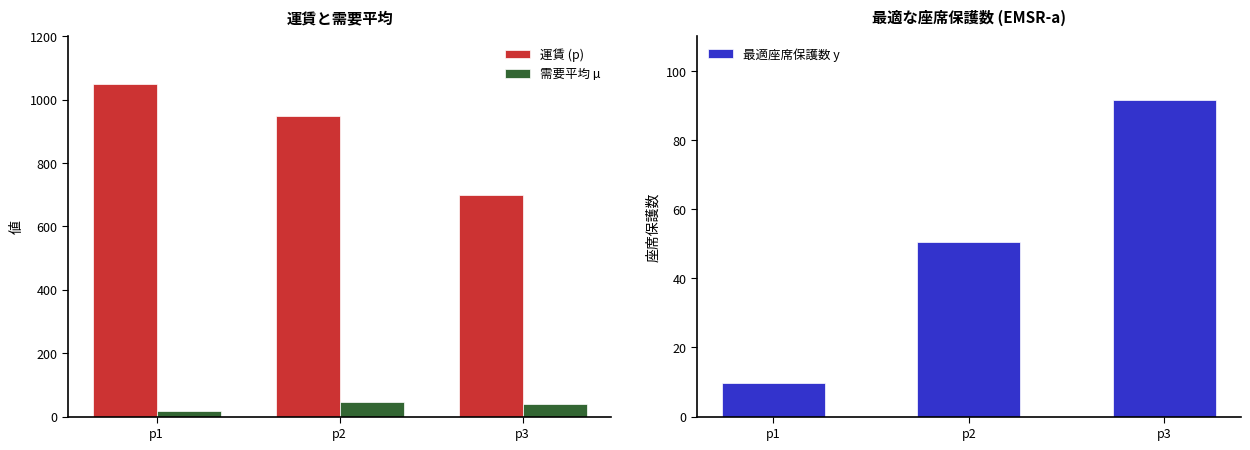

Rank the series at p1 from lowest to highest value.

最適座席保護数 y, 需要平均 µ, 運賃 (p)